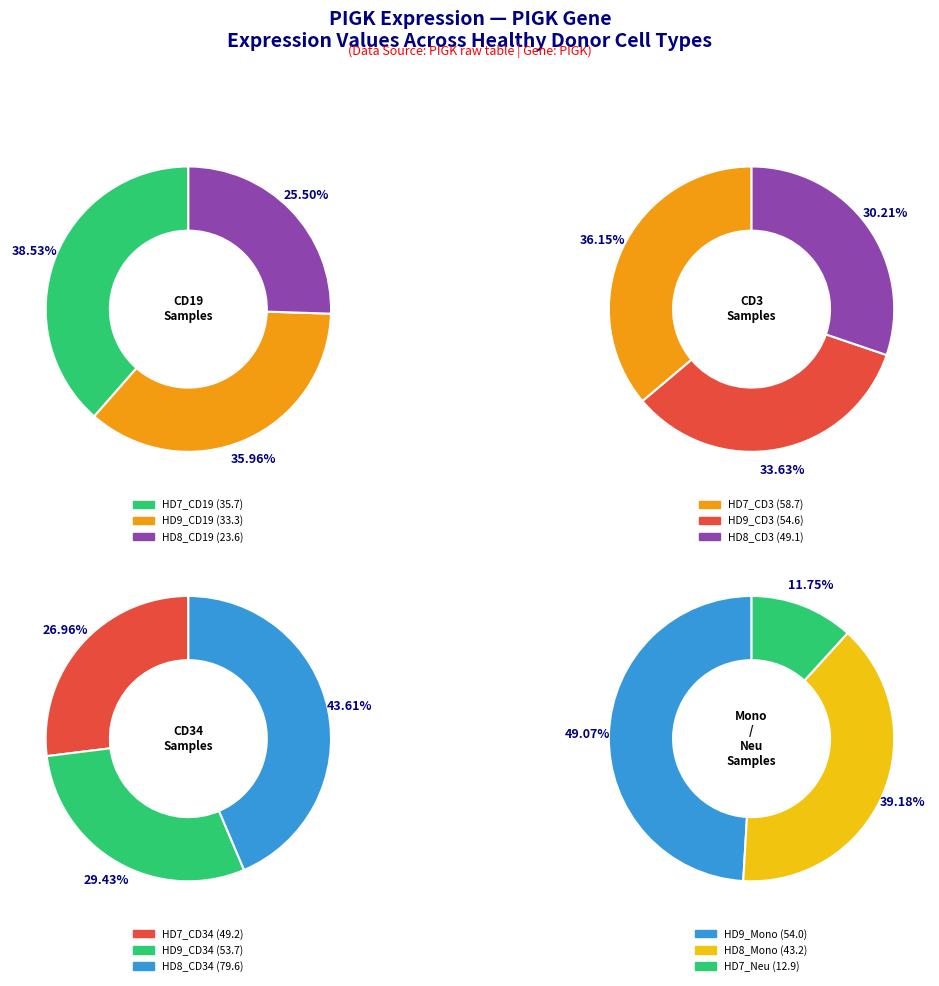

Between HD9_CD34 and HD9_CD3, which is larger?

HD9_CD3